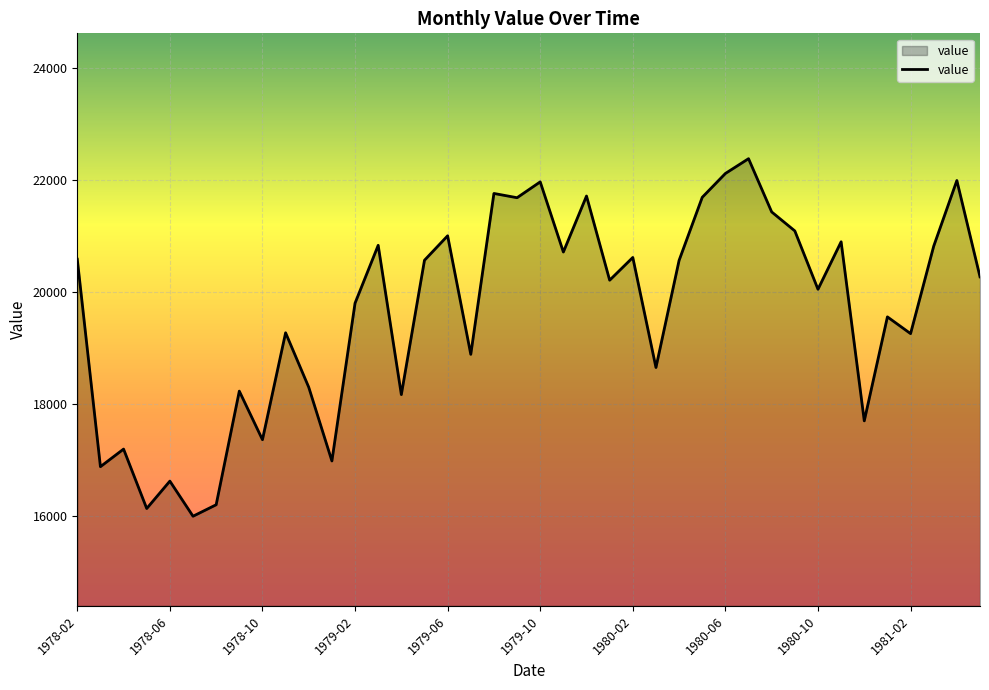

What is the minimum value shown in the chart?

16000